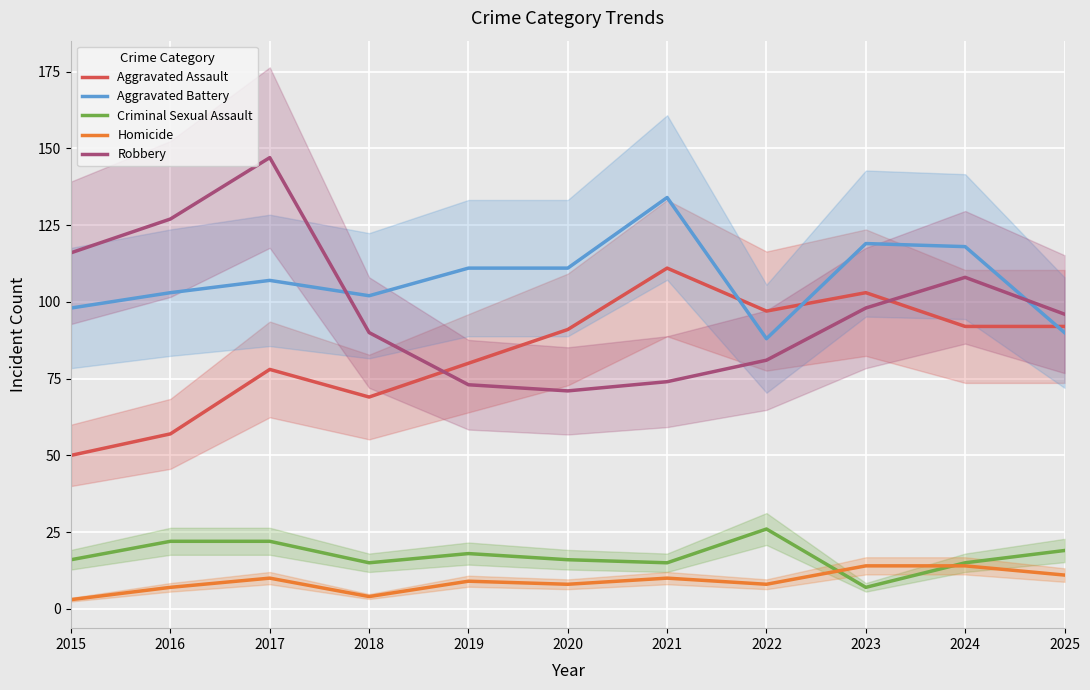

Reading left to right, what are all the values shown in this chart?

Aggravated Assault: 50	57	78	69	80	91	111	97	103	92	92
Aggravated Battery: 98	103	107	102	111	111	134	88	119	118	90
Criminal Sexual Assault: 16	22	22	15	18	16	15	26	7	15	19
Homicide: 3	7	10	4	9	8	10	8	14	14	11
Robbery: 116	127	147	90	73	71	74	81	98	108	96